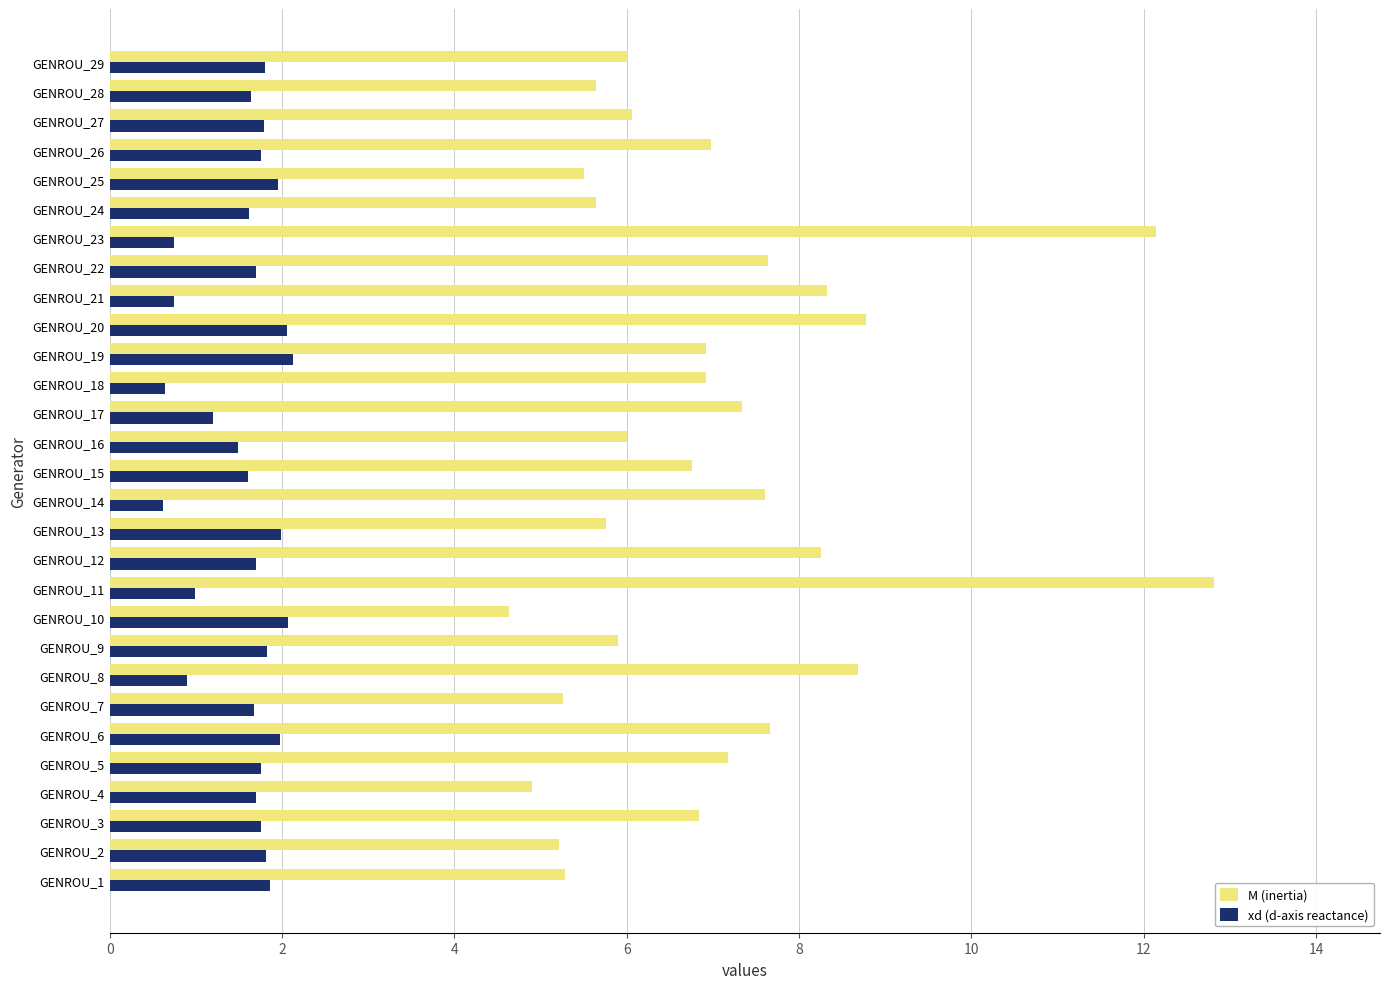

What is the smallest value displayed?

0.6